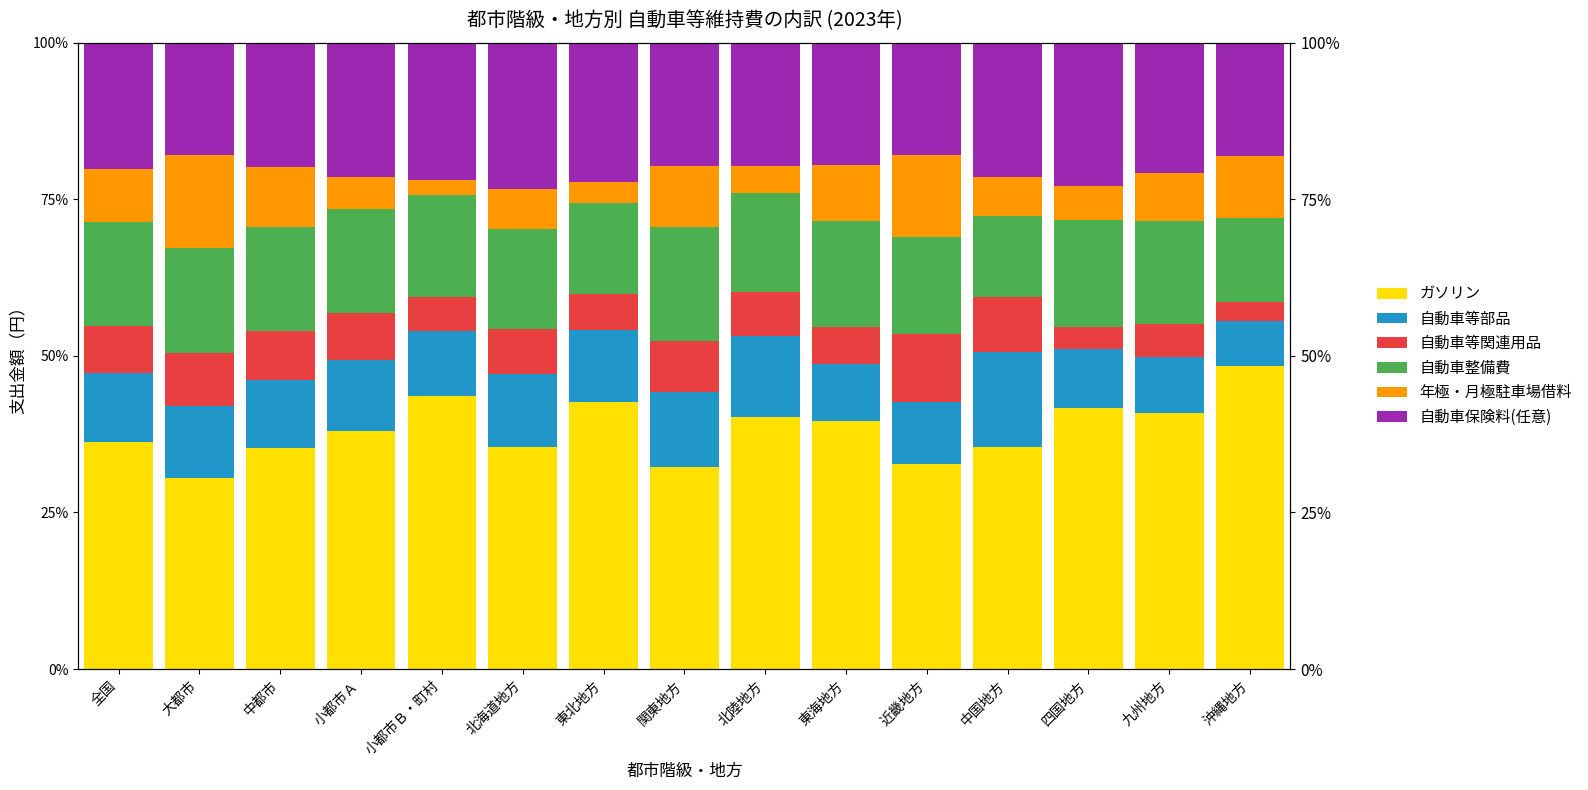

What is the average value of the 自動車整備費 series?

16.0